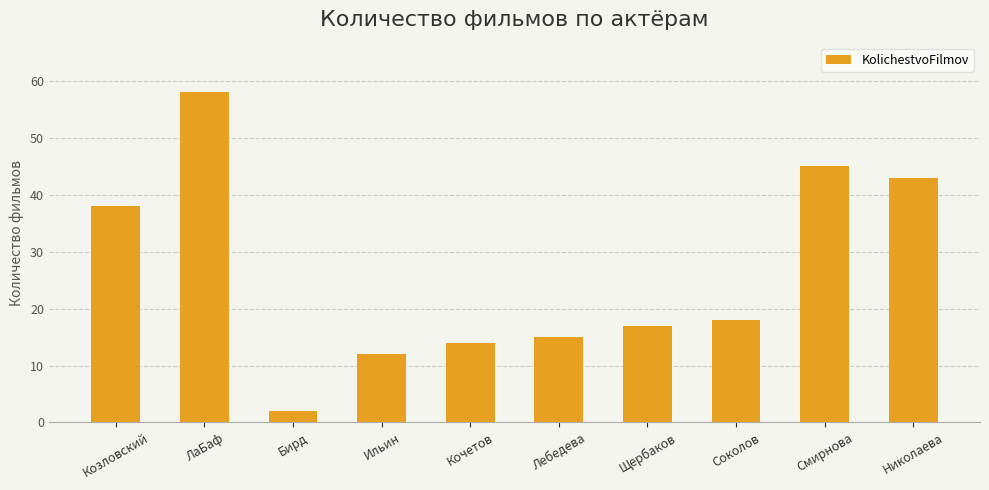

Reading right to left, transcribe all the data shown in this chart.

43	45	18	17	15	14	12	2	58	38